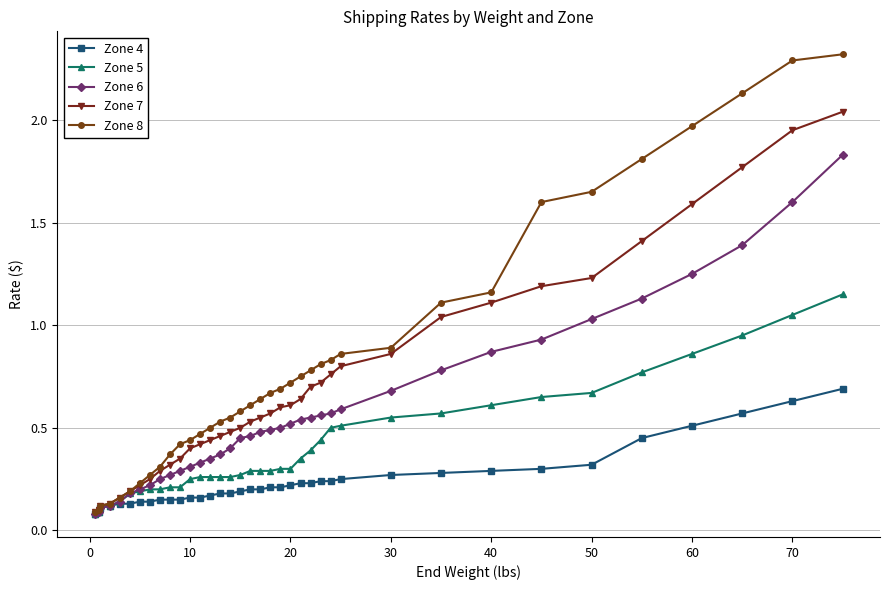

How many data points does each series have?

37